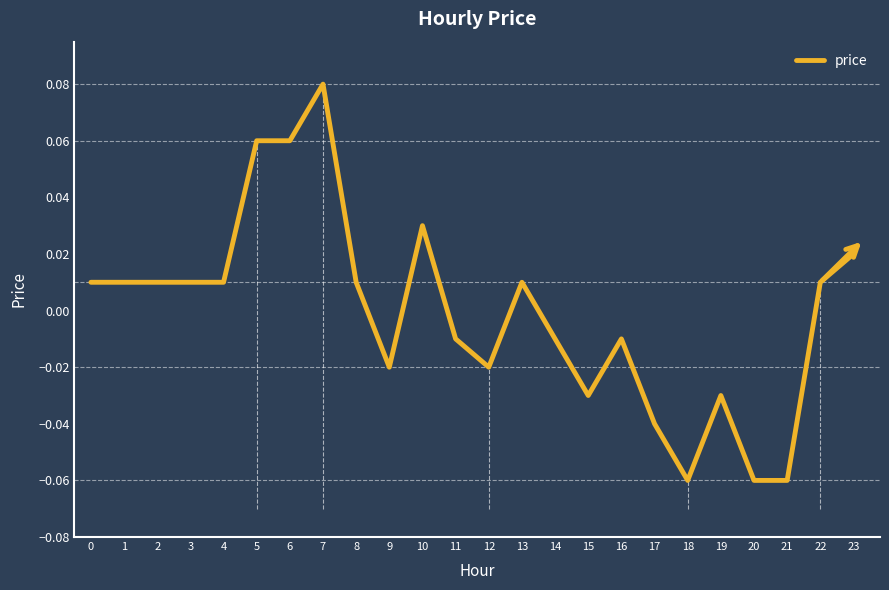

At which category does the chart reach its peak across all series?

7